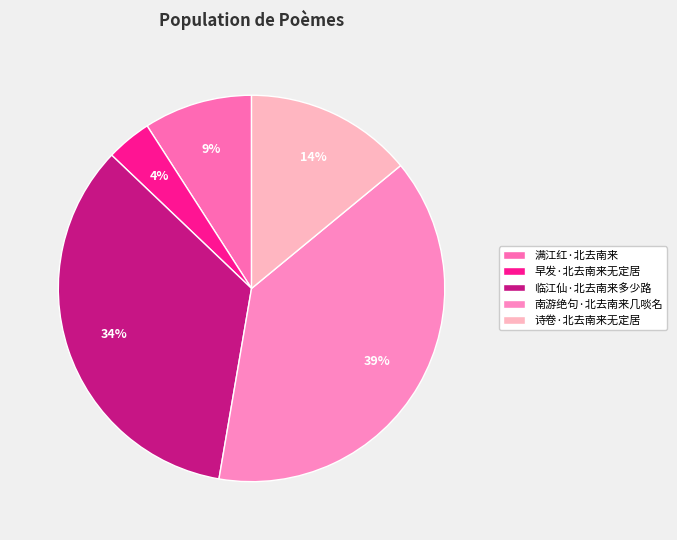

Count the number of slices in the pie.

5